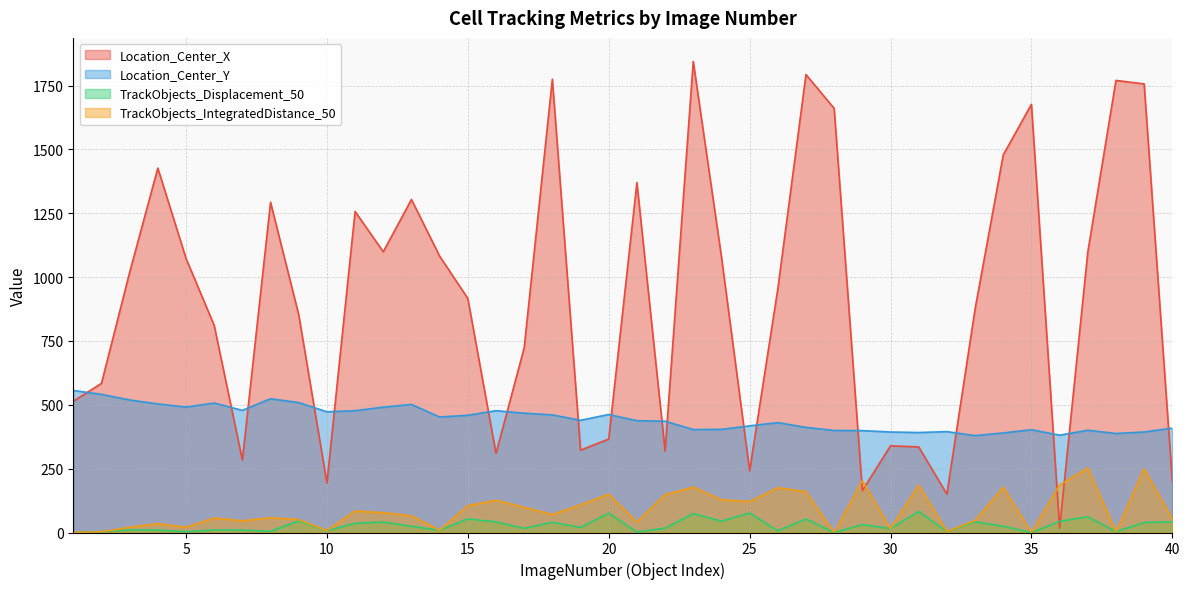

How many interior local valleys does the Location_Center_Y series have?

10